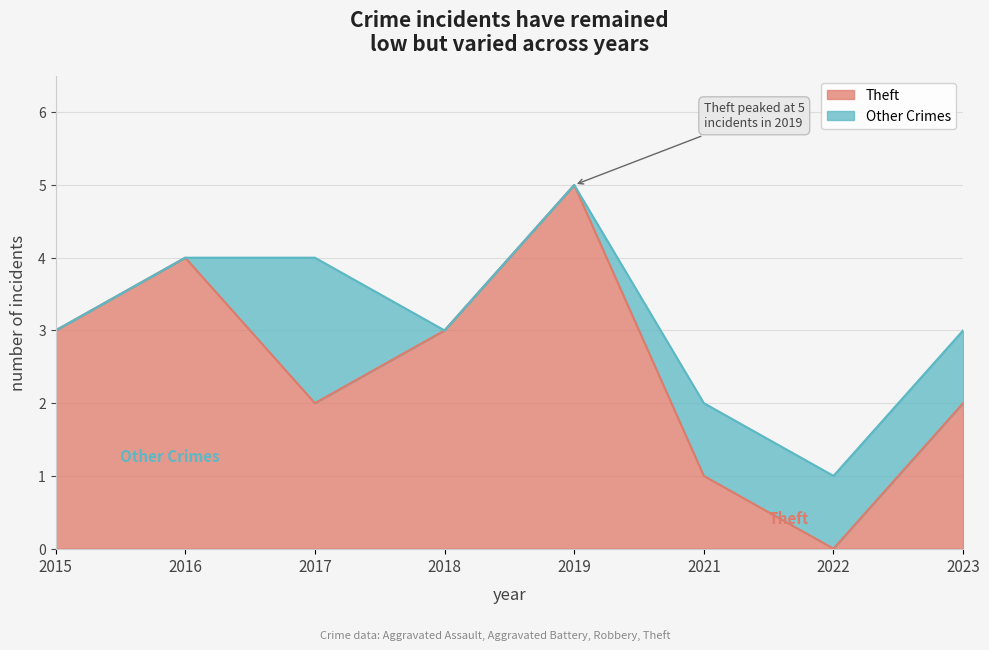

What is the change in value from 2021 to 2023?

+1